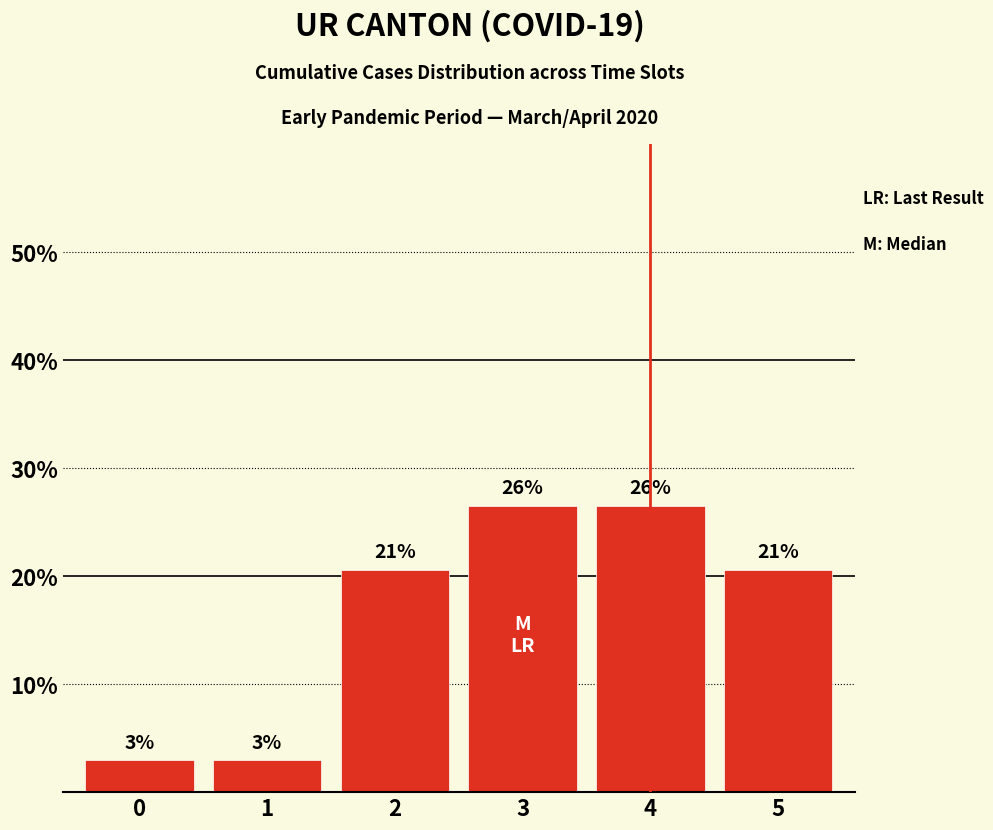

What is the approximate value at 3?

0.3